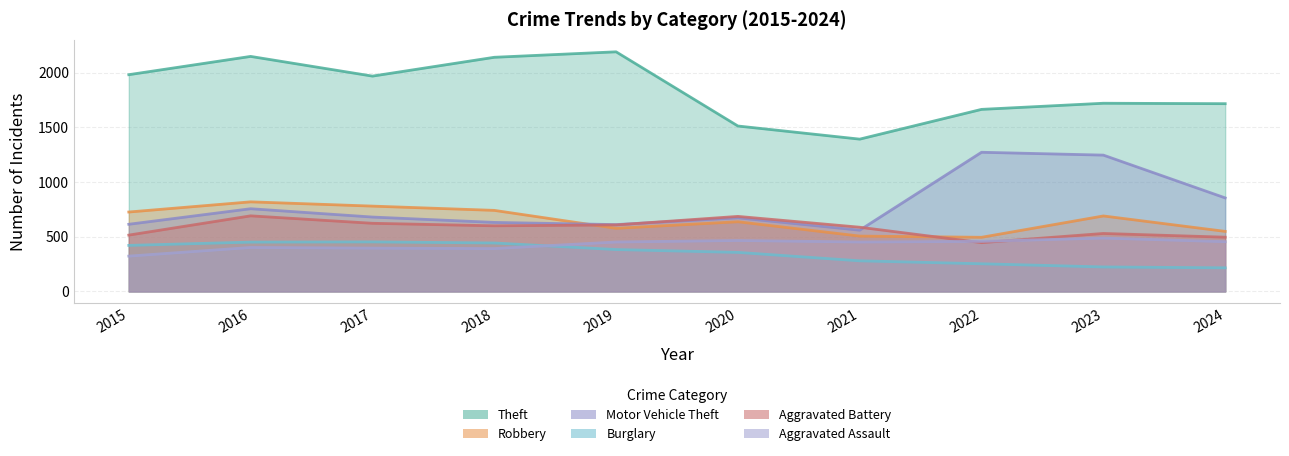

Reading left to right, what are all the values shown in this chart?

Theft: 2015=1981	2016=2148	2017=1968	2018=2140	2019=2190	2020=1512	2021=1392	2022=1664	2023=1720	2024=1716
Robbery: 2015=726	2016=819	2017=780	2018=741	2019=577	2020=637	2021=506	2022=495	2023=690	2024=549
Motor Vehicle Theft: 2015=614	2016=756	2017=680	2018=631	2019=611	2020=673	2021=560	2022=1272	2023=1246	2024=855
Burglary: 2015=421	2016=451	2017=453	2018=443	2019=383	2020=357	2021=280	2022=253	2023=224	2024=216
Aggravated Battery: 2015=515	2016=691	2017=623	2018=600	2019=608	2020=686	2021=587	2022=446	2023=530	2024=496
Aggravated Assault: 2015=323	2016=402	2017=396	2018=392	2019=452	2020=466	2021=452	2022=458	2023=488	2024=455